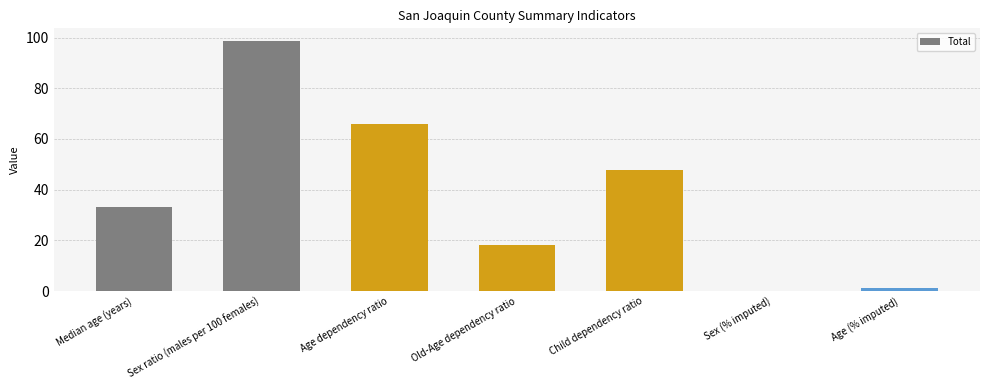

What is the change in value from Old-Age dependency ratio to Child dependency ratio?

+29.4